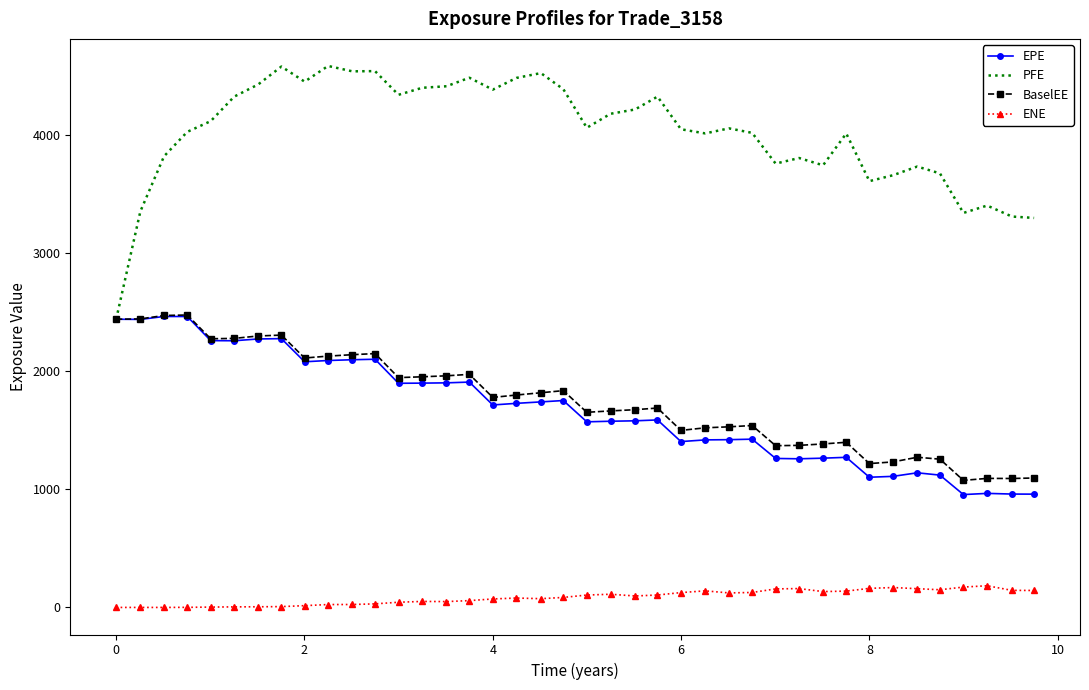

At how many categories does at least one series exceed 3182?

39